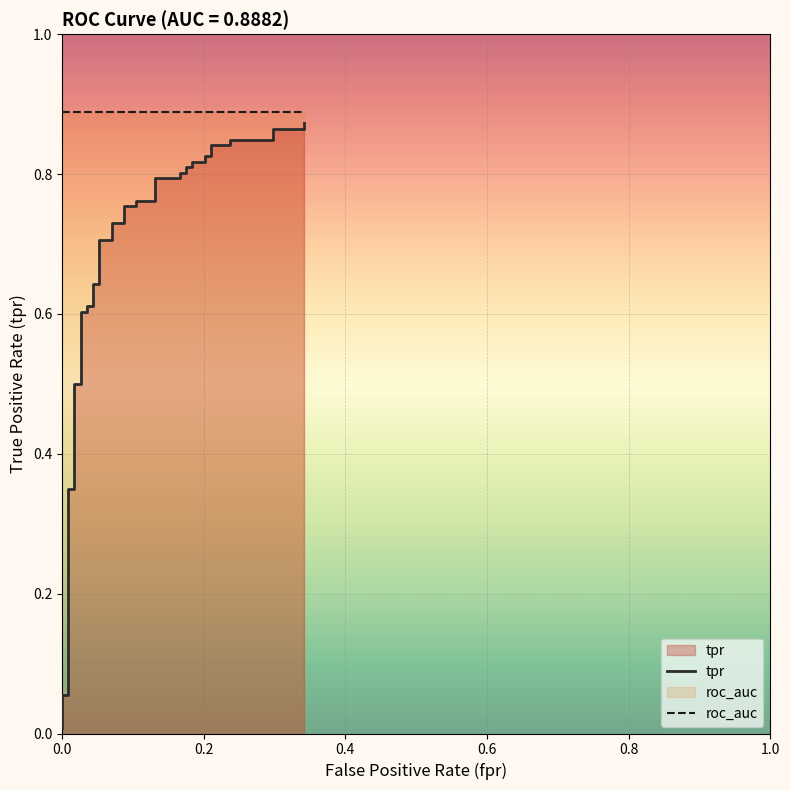

True or false: roc_auc has more than 0 points higher than both neighbors.

False